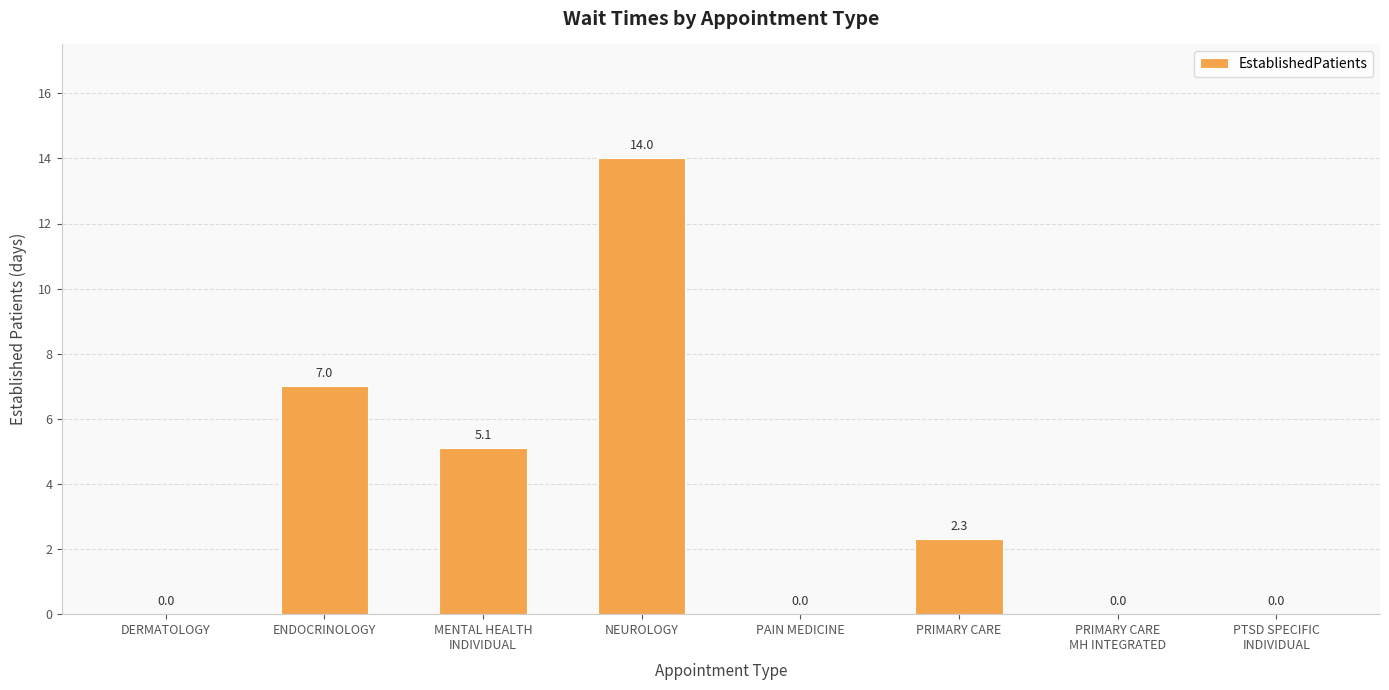

How many values are between 0 and 7?

7